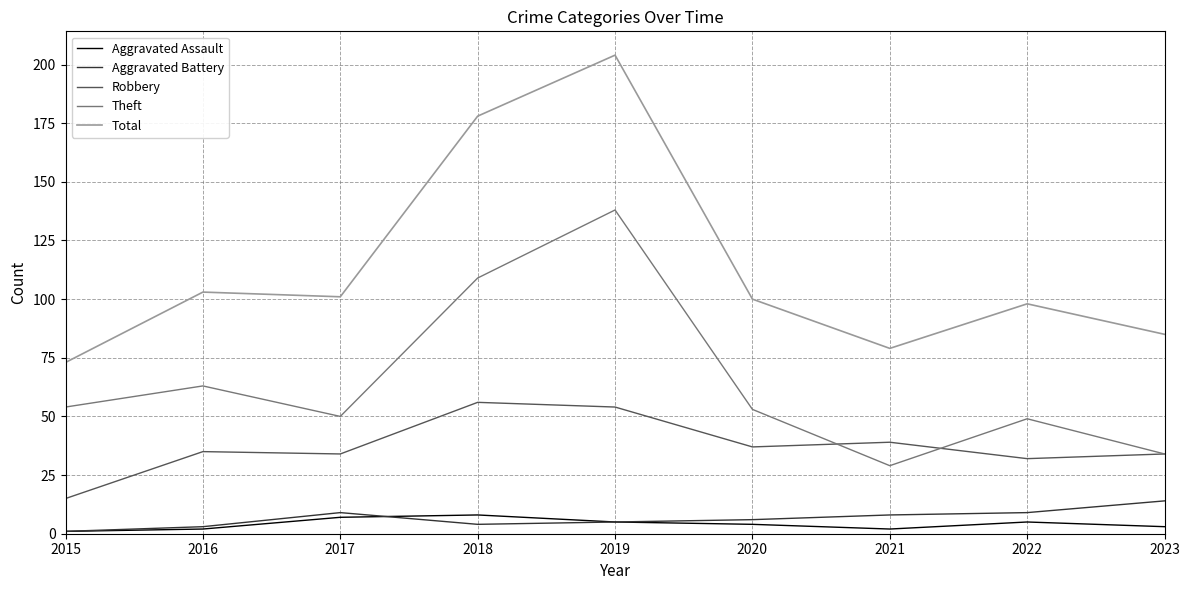

Which category has the highest value in the Theft series?

2019